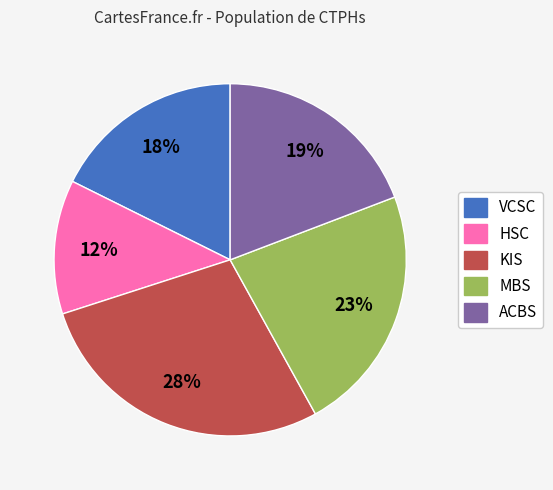

How many slices are in this pie chart?

5